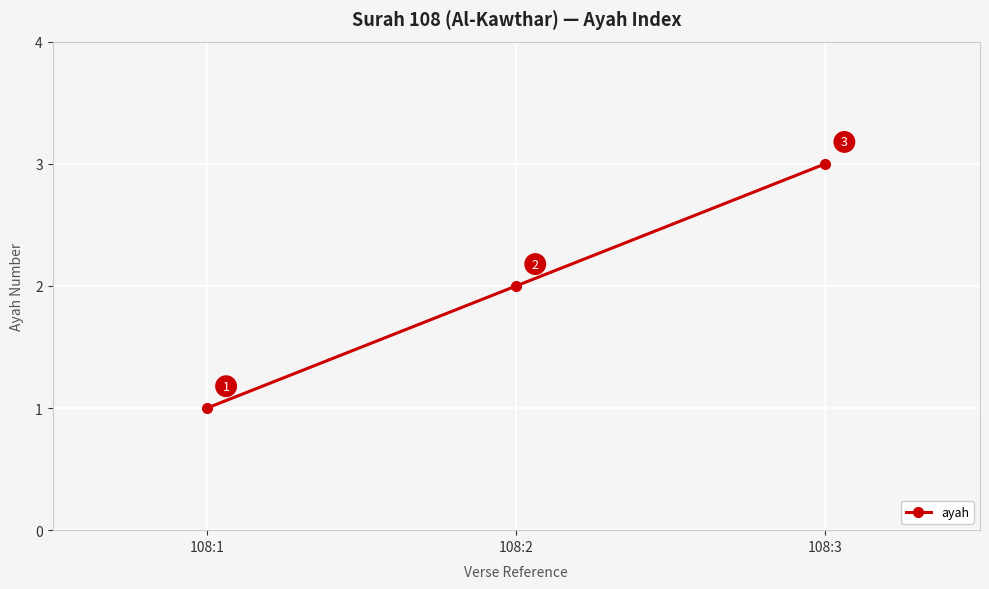

List the labels in order of value, smallest first.

108:1, 108:2, 108:3